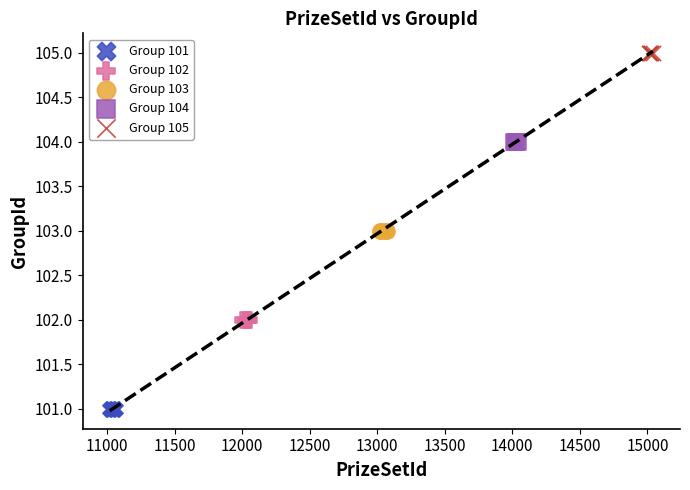

Which series reaches the minimum Y coordinate?

Group 101